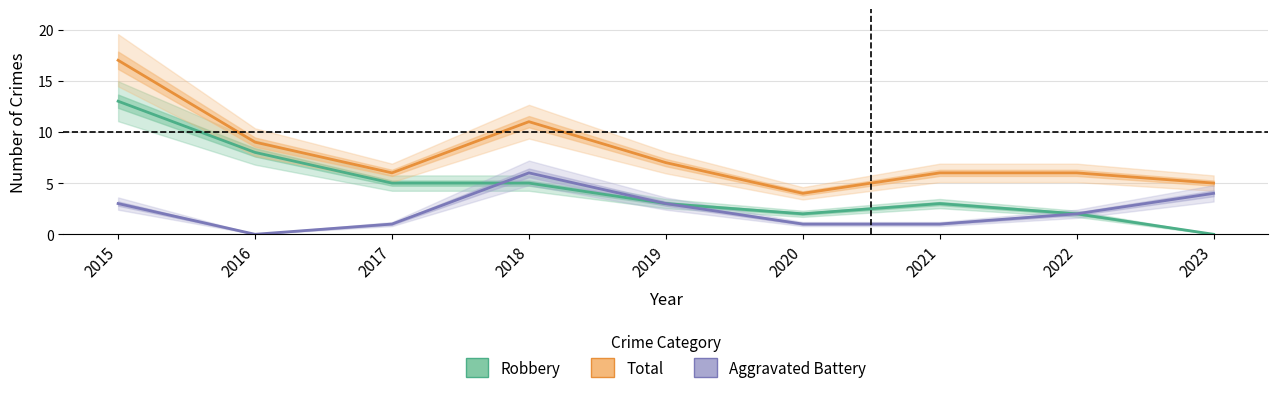

List the labels in order of Robbery value, largest first.

2015, 2016, 2017, 2018, 2019, 2021, 2020, 2022, 2023